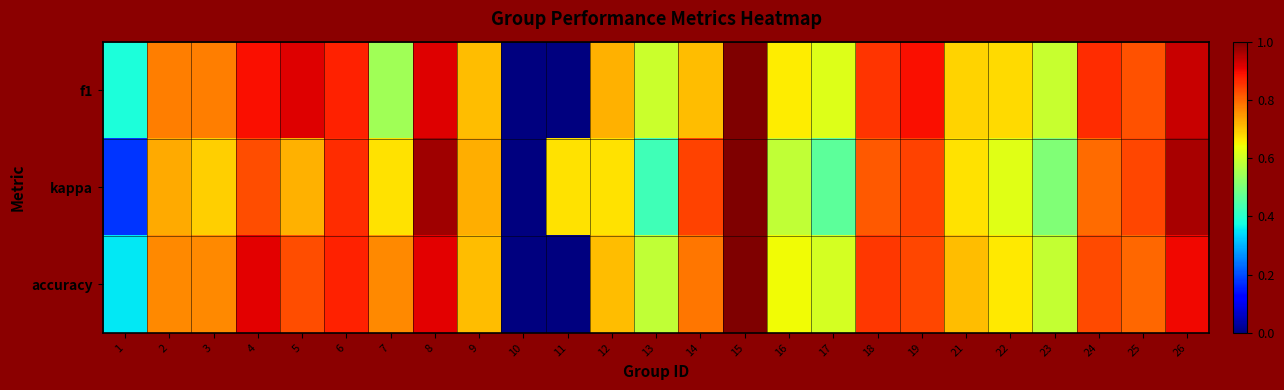

Which series changed the most between 2 and 12?

kappa